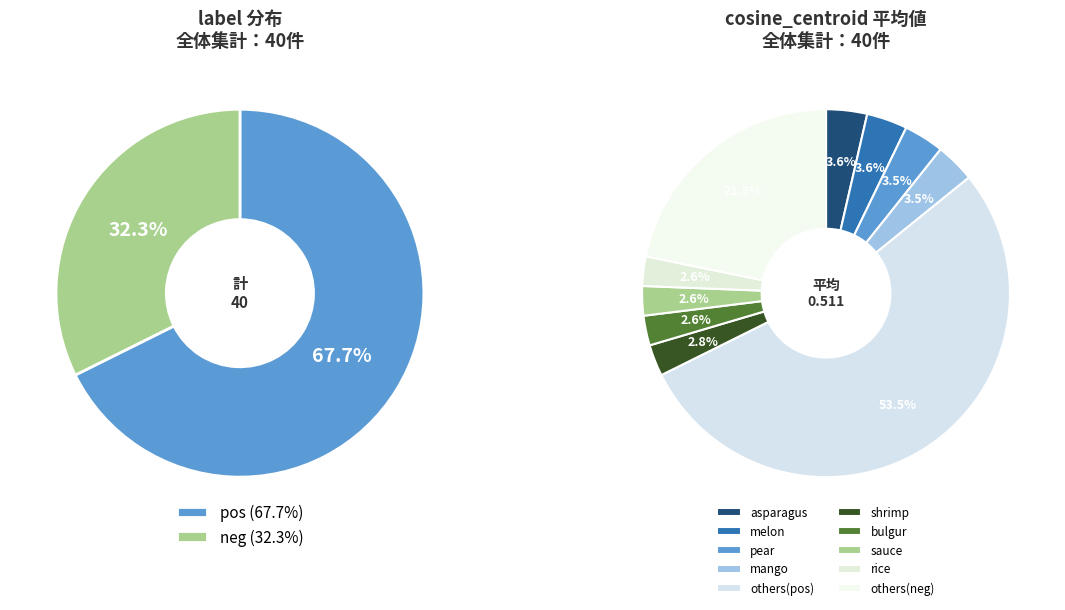

Is it true that newspaper is 10% of the pie?

False